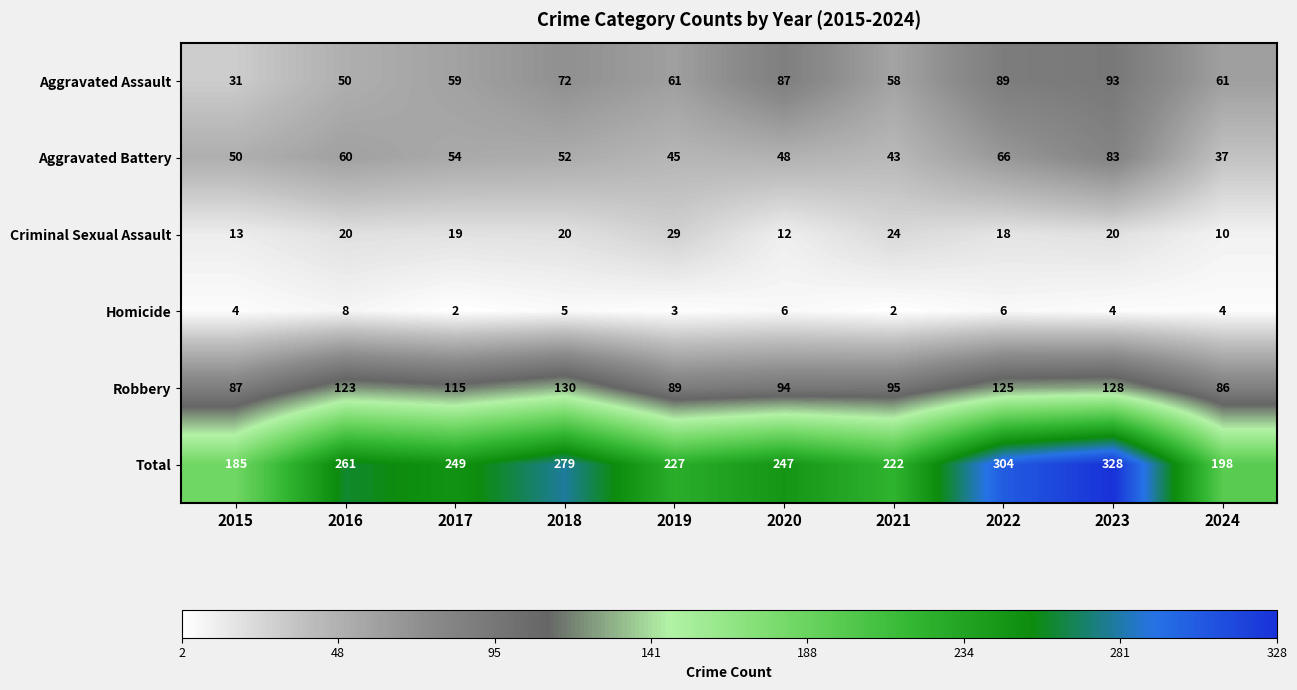

At how many categories does at least one series exceed 30?

10